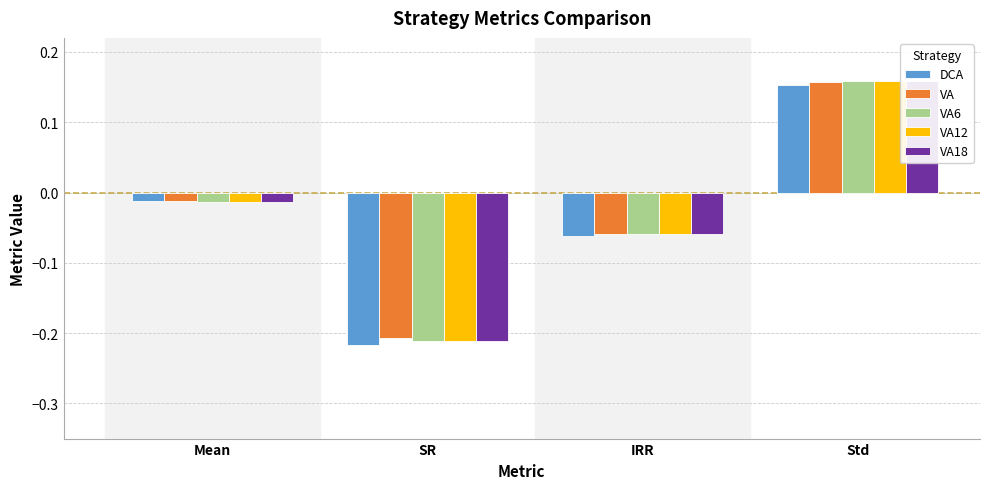

What is the sum of the VA6 values at Std and SR?

-0.1